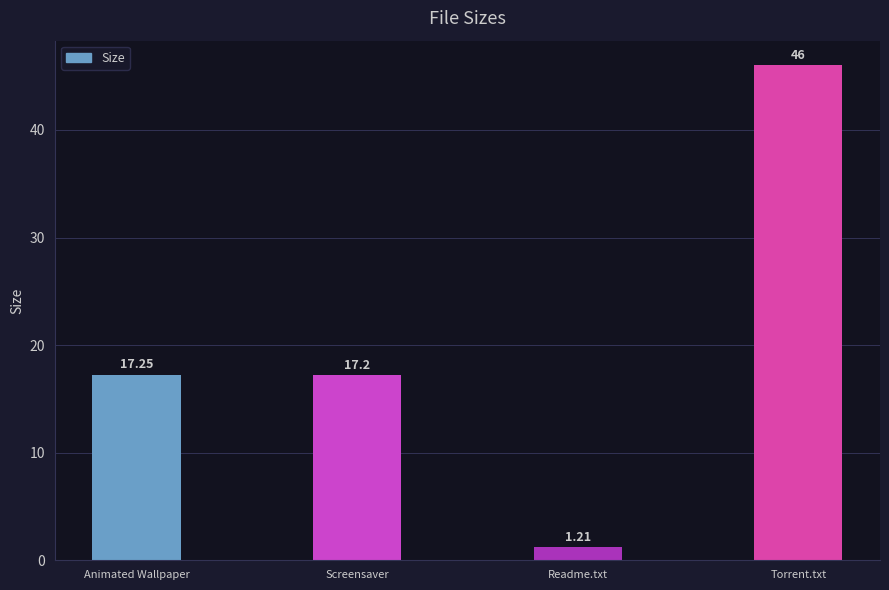

At which category does the chart reach its minimum across all series?

Readme.txt